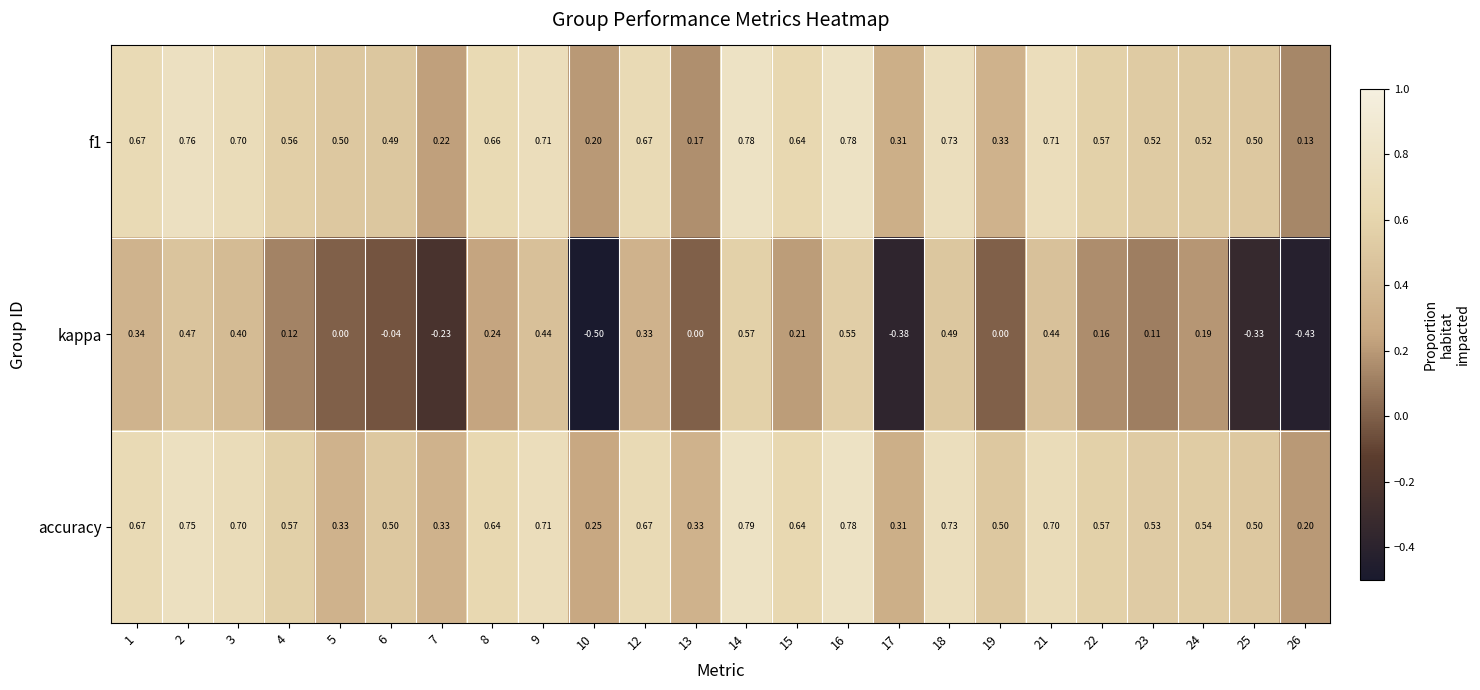

Which series has the largest total across all categories?

accuracy